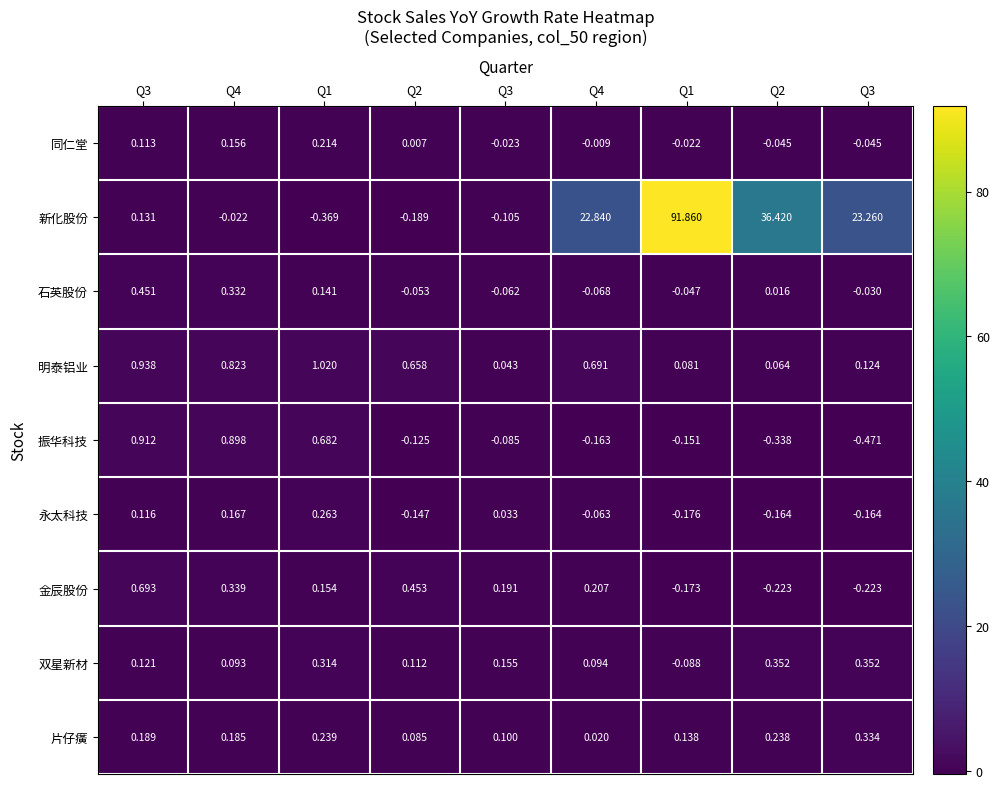

Between Q3 and Q4, which is larger?

Q4